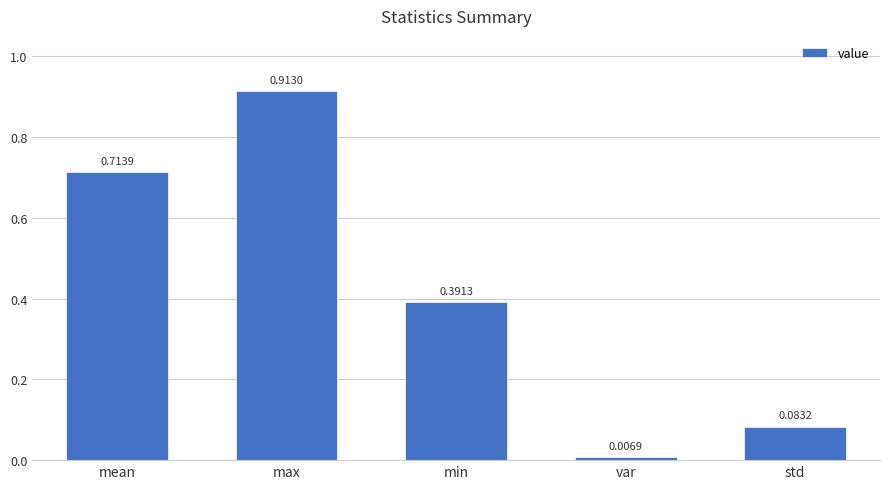

Which category has the highest value across all series?

max